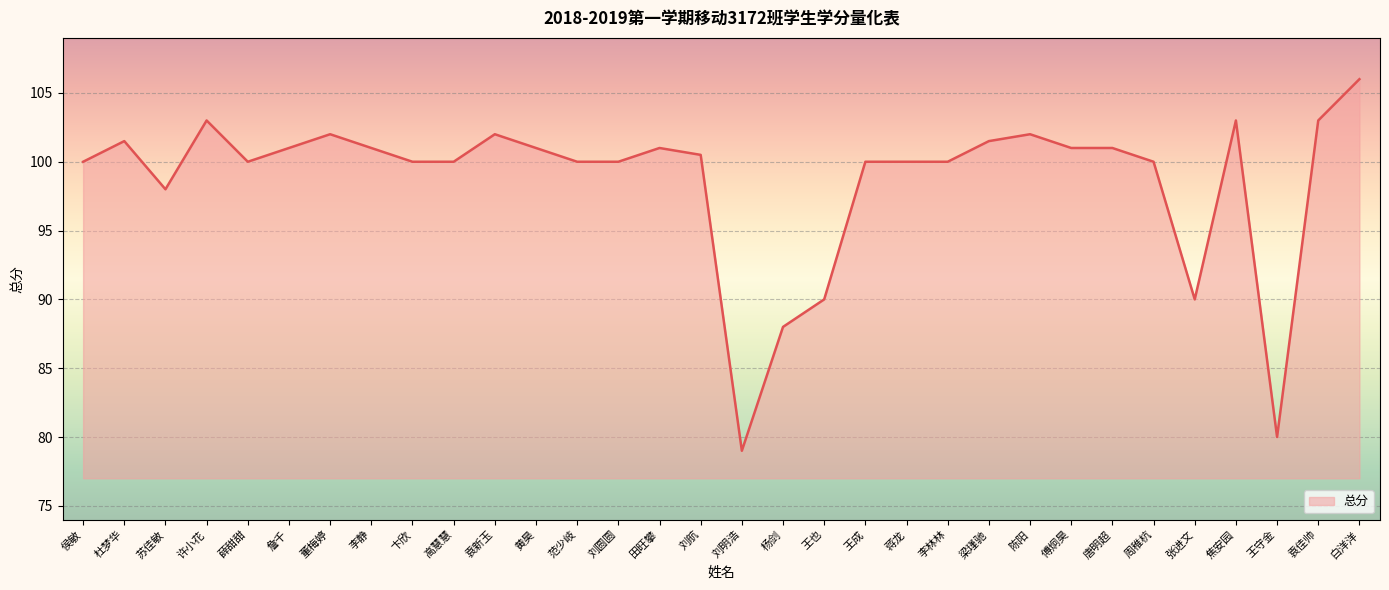

What is the difference between the values at 李林林 and 傅炯昊?

1.0